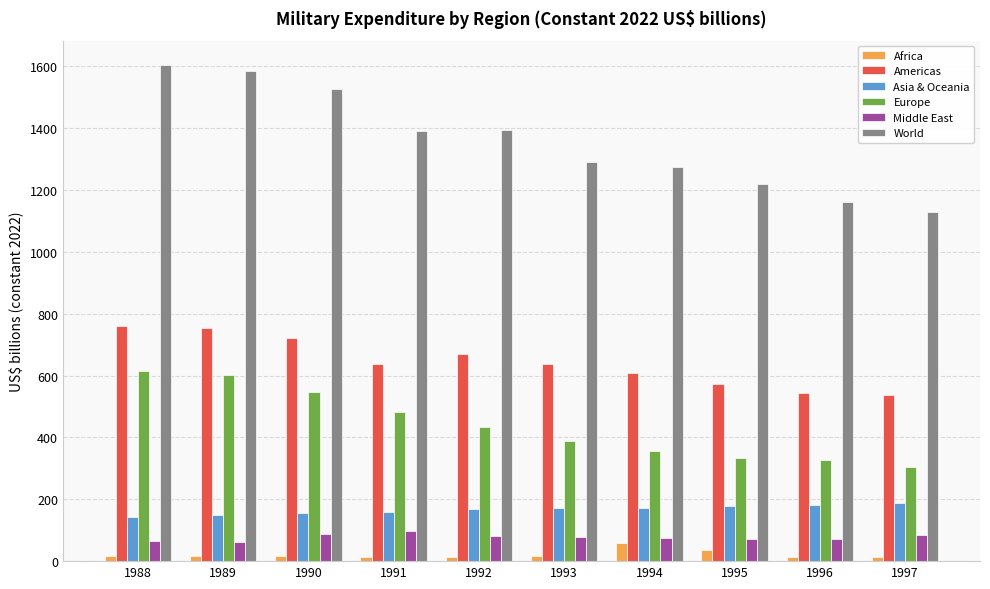

Is the value of World at 1988 greater than the value of Middle East at 1991?

Yes